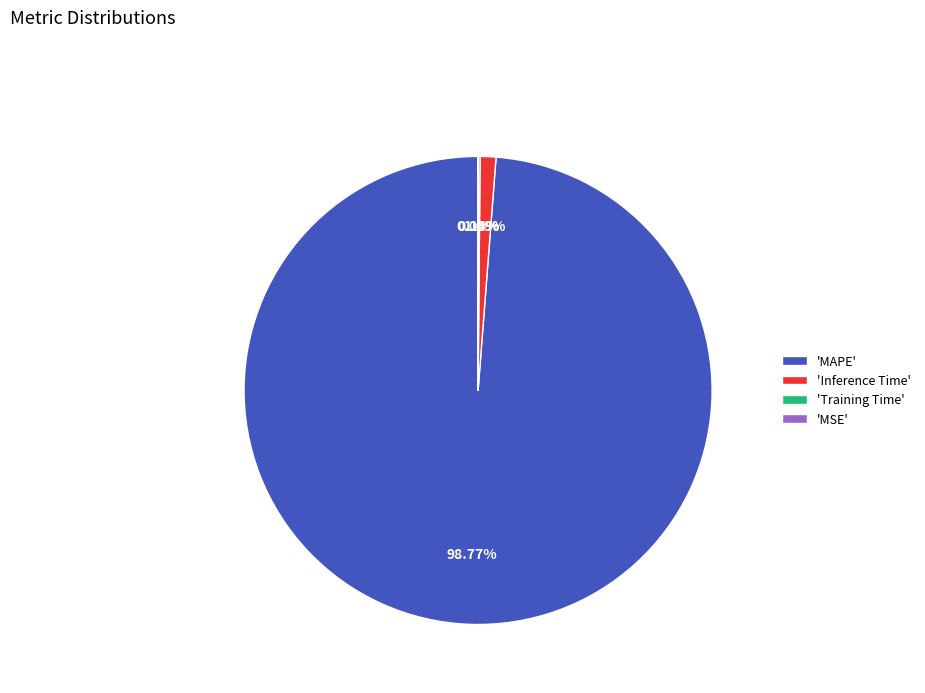

Which category accounts for the majority?

'MAPE'